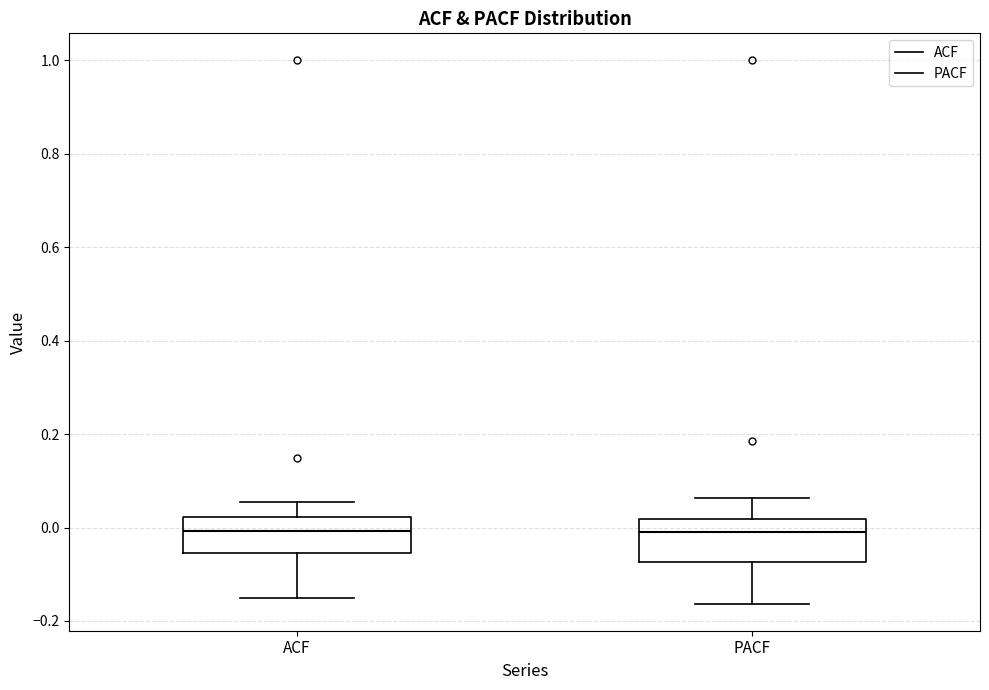

Reading left to right, read every box against the y-axis: the position of its median line, the range the box covers, and the ends of its whiskers. The values are not printed on the chart, so give them approximately, as read against the axis.

ACF: median 0.00, box -0.06 to 0.02, whiskers -0.16 to 0.06
PACF: median 0.00, box -0.08 to 0.02, whiskers -0.16 to 0.06